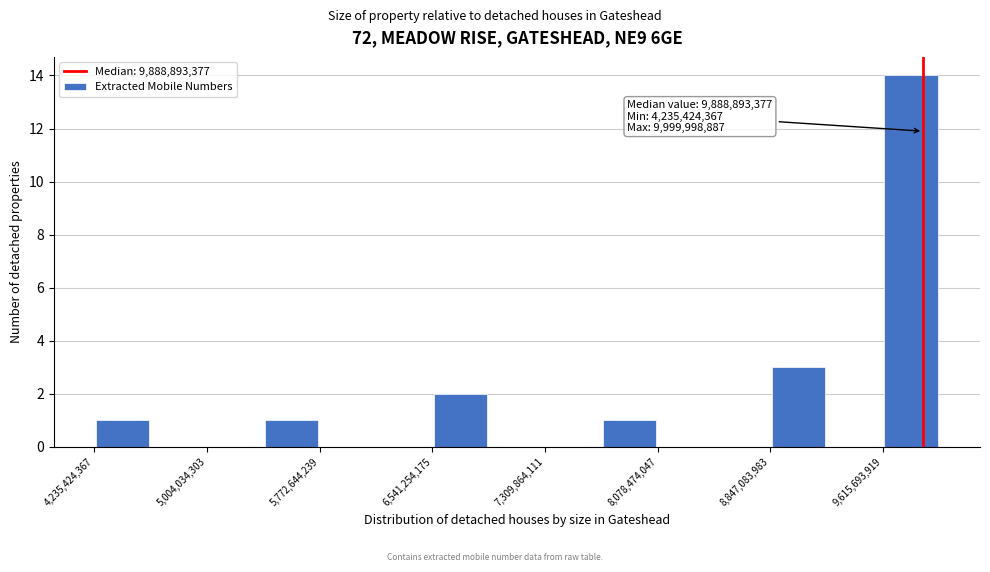

Around what value on the x-axis is the tallest bar? Give the approximate position of its centre, as read against the axis.

9800000000